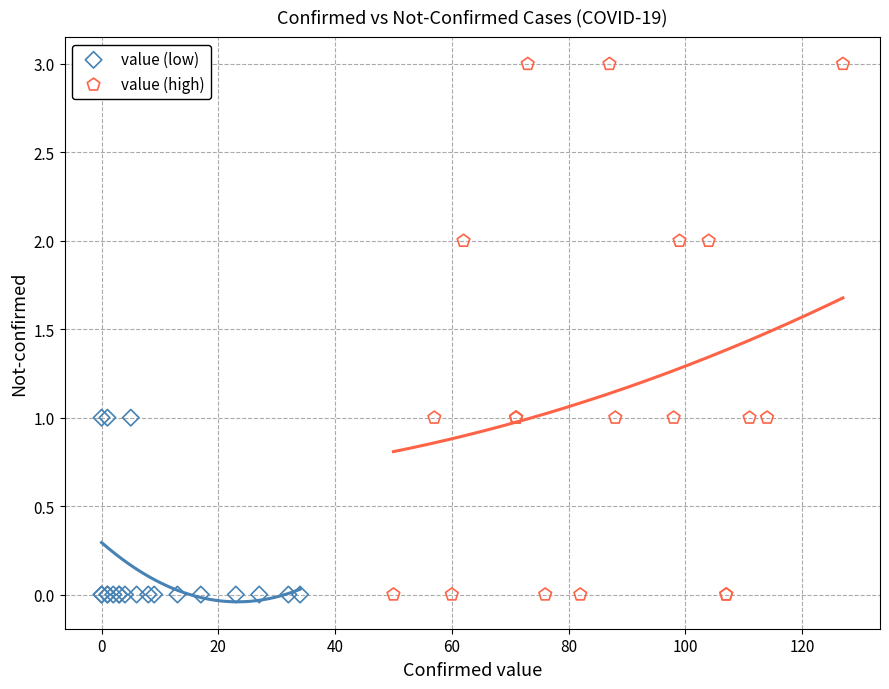

Which series contains the highest Y value?

value (high)